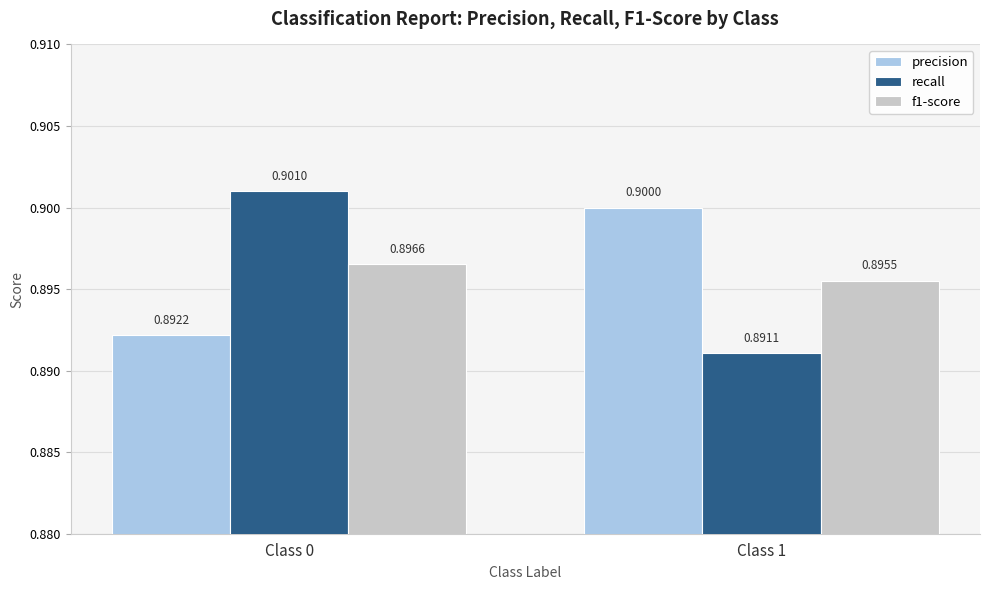

Is it true that precision equals 1.5 at Class 1?

False